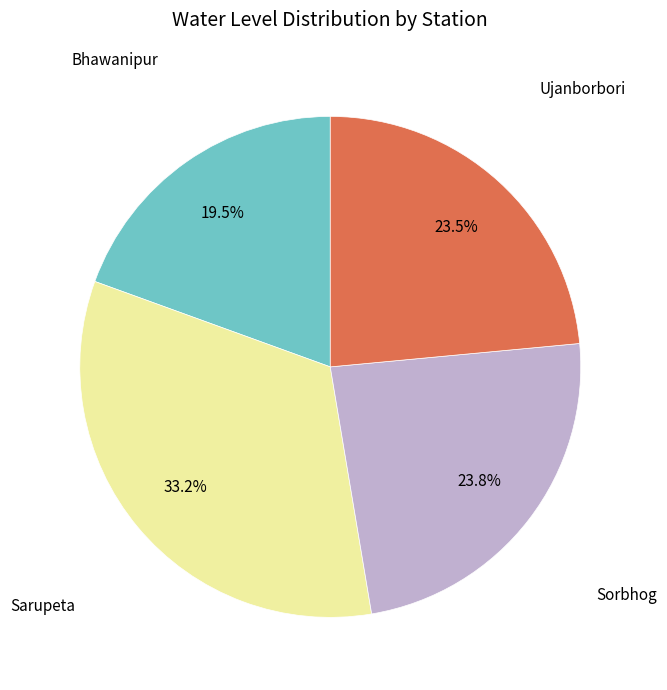

Is there any slice that represents more than half of the pie?

No